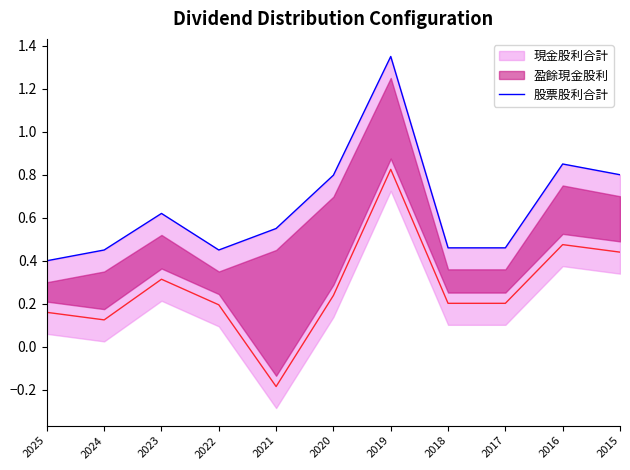

List the labels in order of value, largest first.

2019, 2016, 2015, 2020, 2023, 2021, 2018, 2017, 2024, 2022, 2025